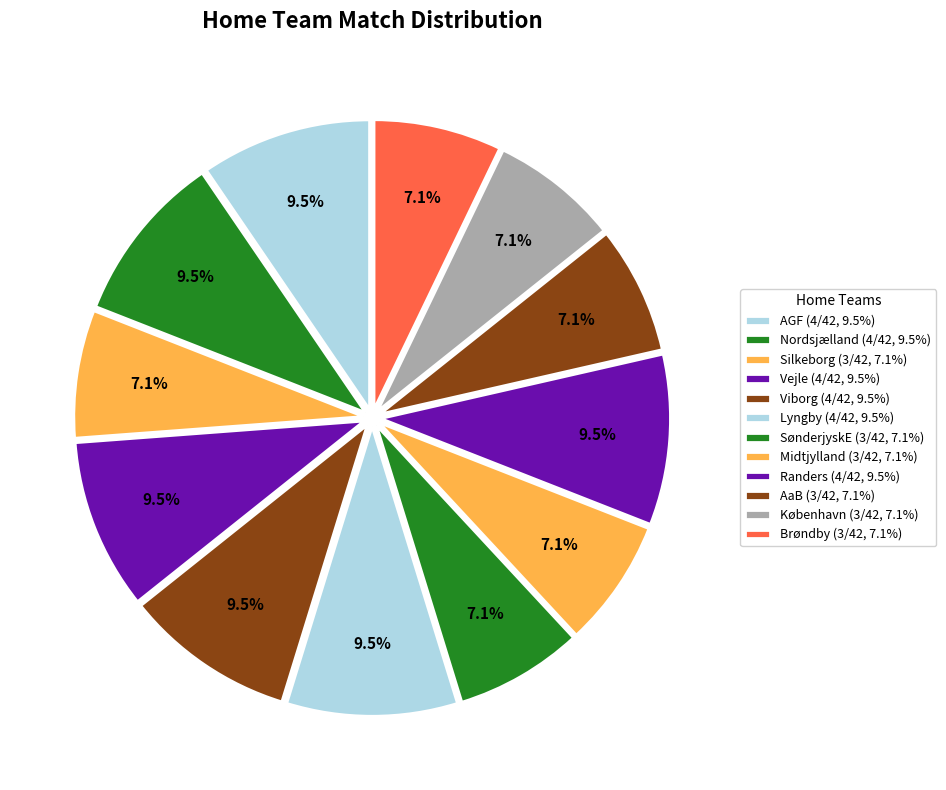

To the nearest percent, what portion does Vejle represent?

9%